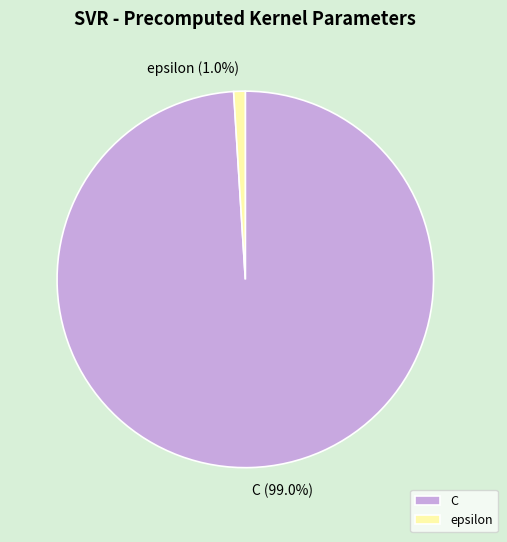

Is epsilon the majority of the pie?

No